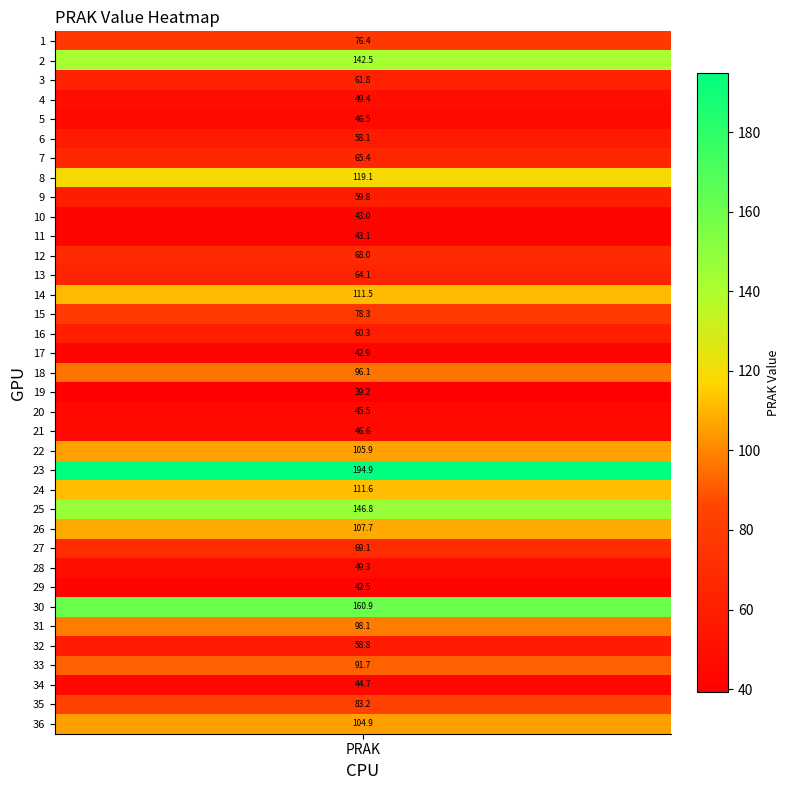

Reading left to right, list all the values displayed in this chart.

76.4	142.5	61.8	49.4	46.5	58.1	65.4	119.1	59.8	43.0	43.1	68.0	64.1	111.5	78.3	60.3	42.9	96.1	39.2	45.5	46.6	105.9	194.9	111.6	146.8	107.7	69.1	49.3	42.5	160.9	98.1	58.8	91.7	44.7	83.2	104.9